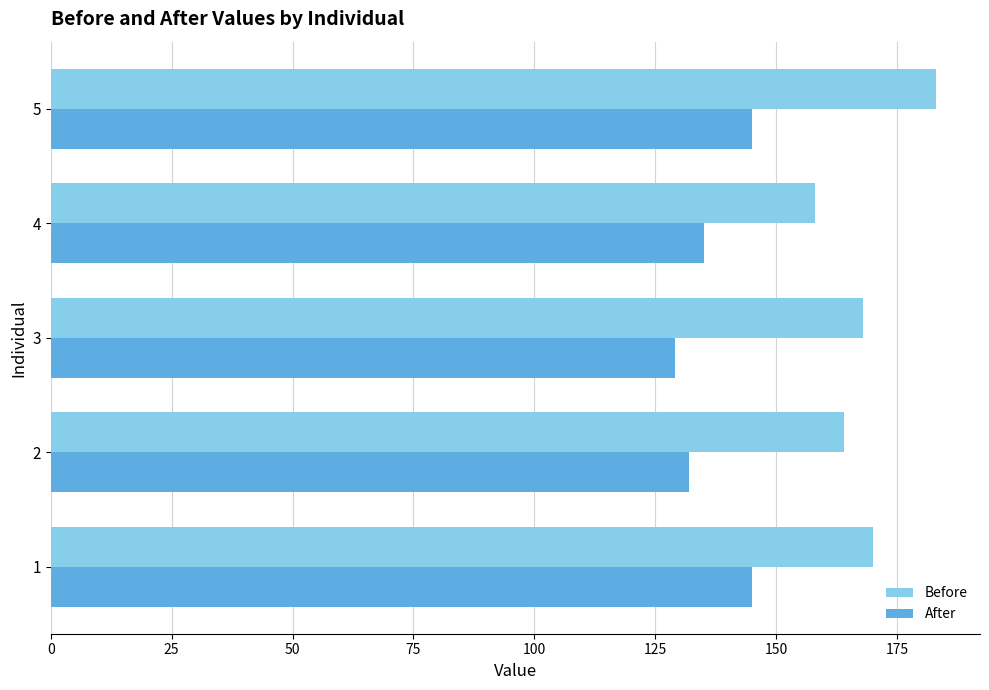

What is the greatest value displayed?

183